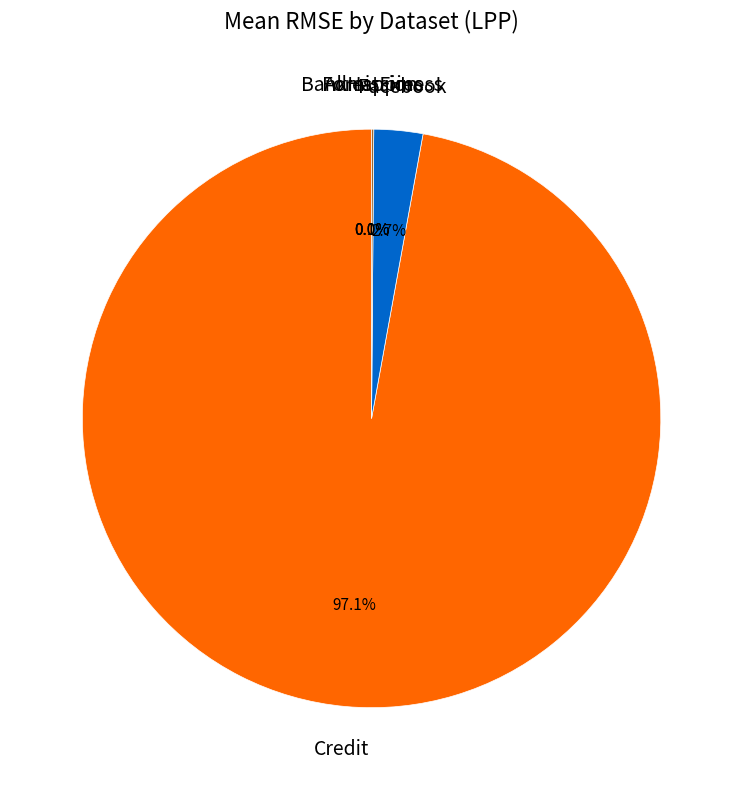

Does any single category account for the majority?

Yes